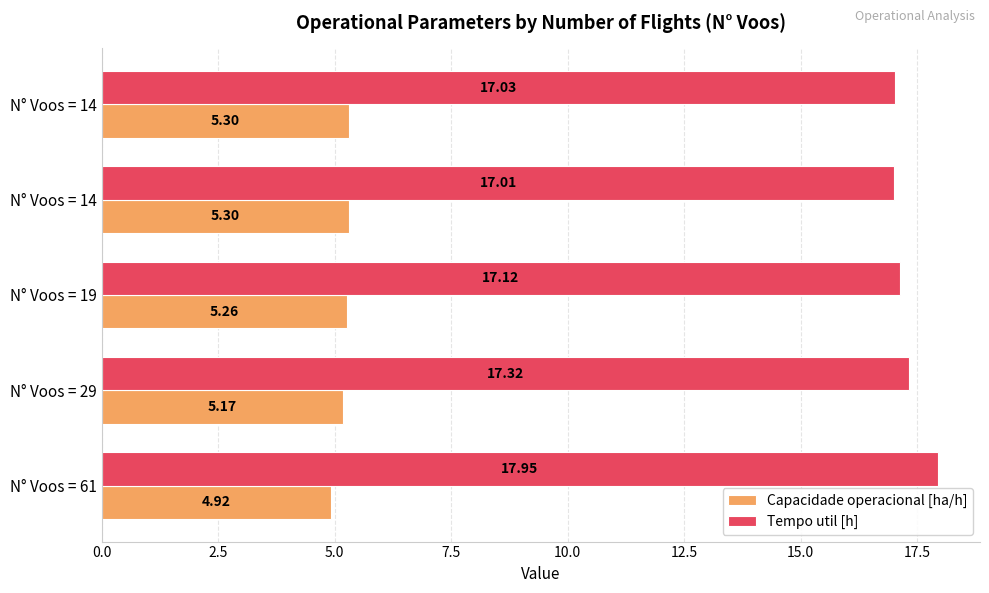

How many data points in Capacidade operacional [ha/h] are less than 5?

1